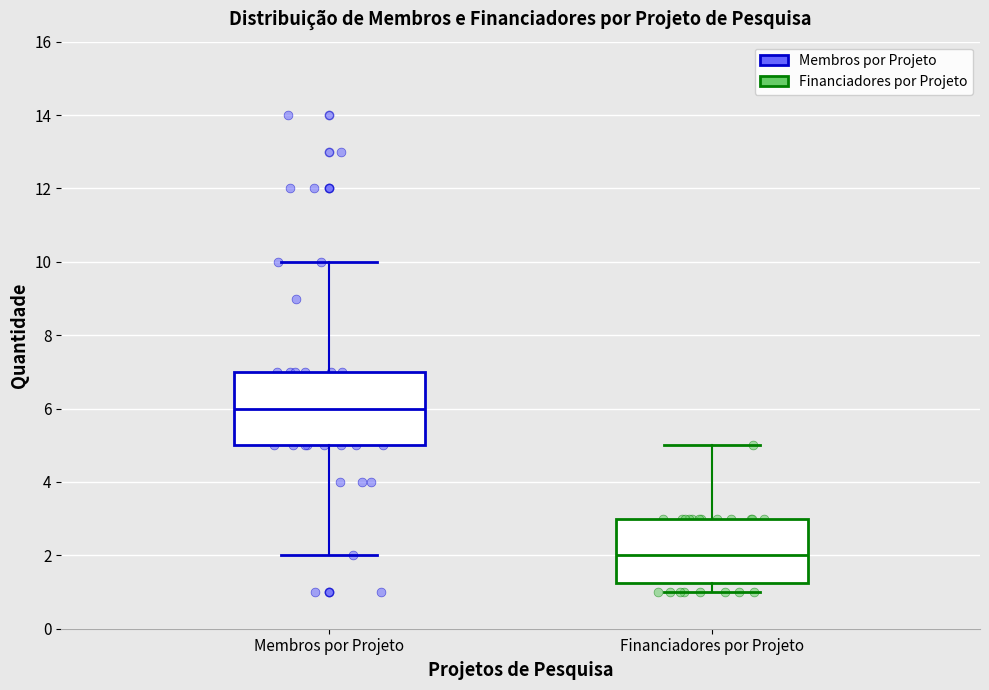

Which box has the highest median line?

Membros por Projeto